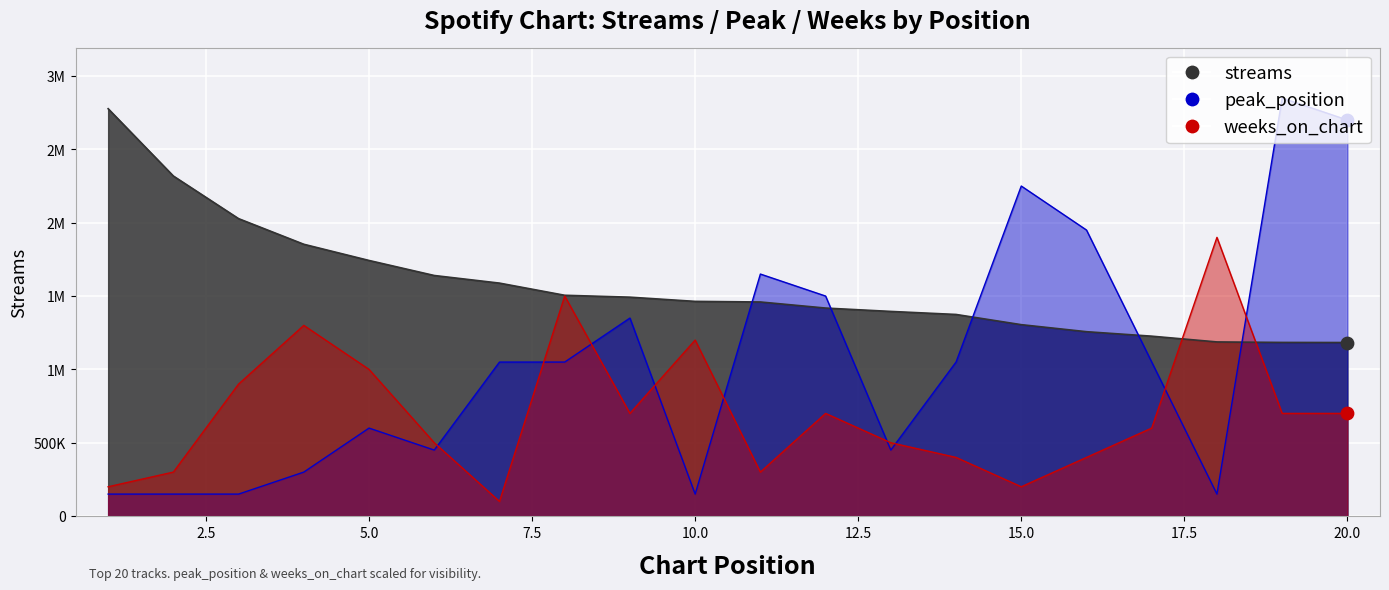

Which series reaches the minimum Y coordinate?

weeks_on_chart